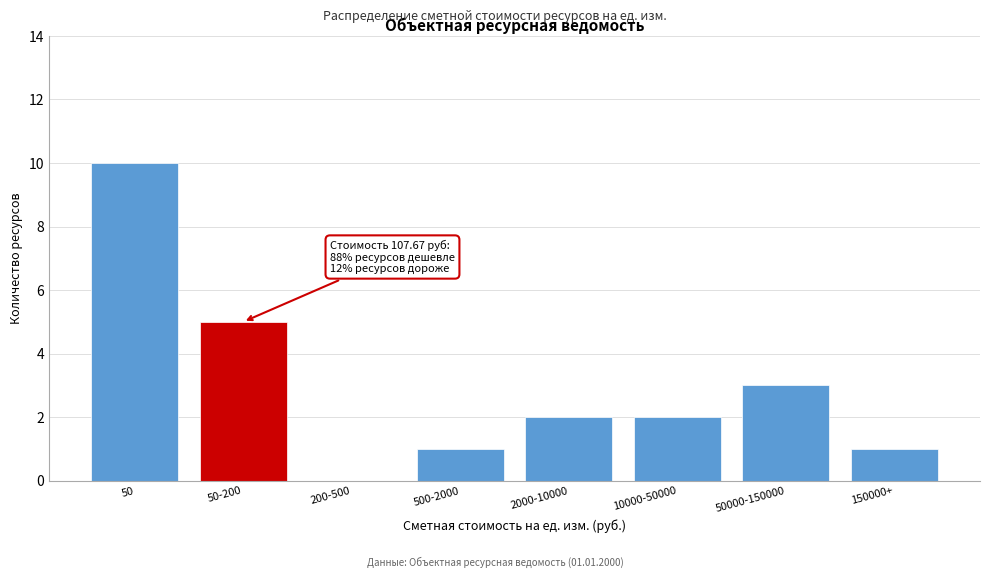

Reading left to right, transcribe all the data shown in this chart.

50=10	50-200=5	200-500=0	500-2000=1	2000-10000=2	10000-50000=2	50000-150000=3	150000+=1